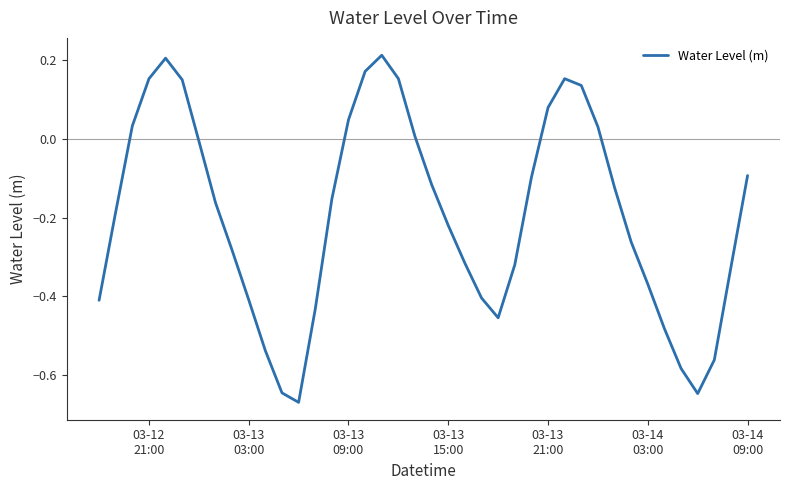

What is the difference between the maximum and minimum values?

0.9